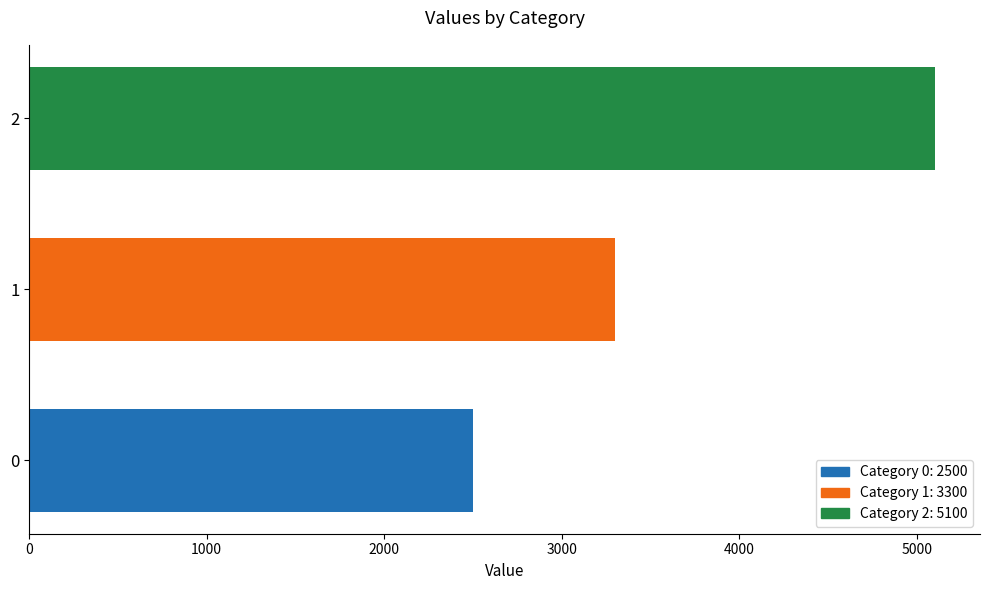

What is the smallest value displayed?

2500